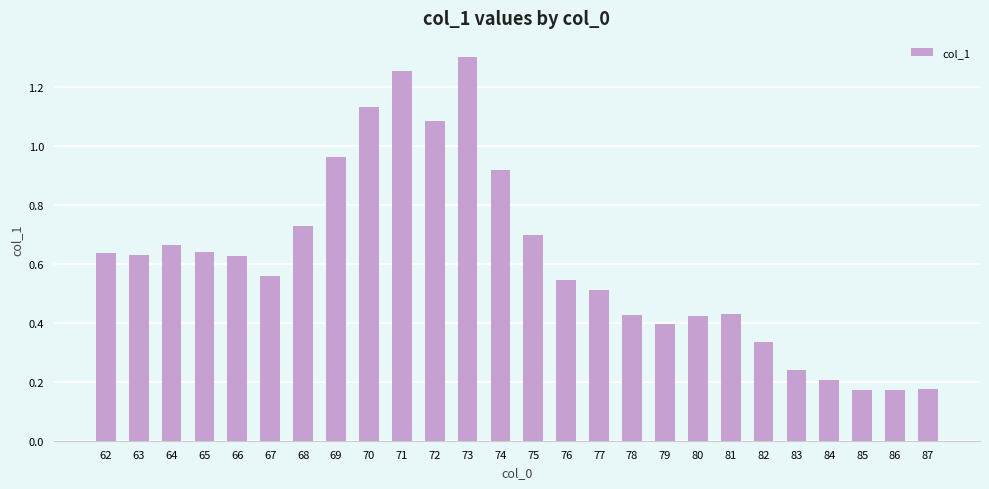

Are the bars horizontal?

No